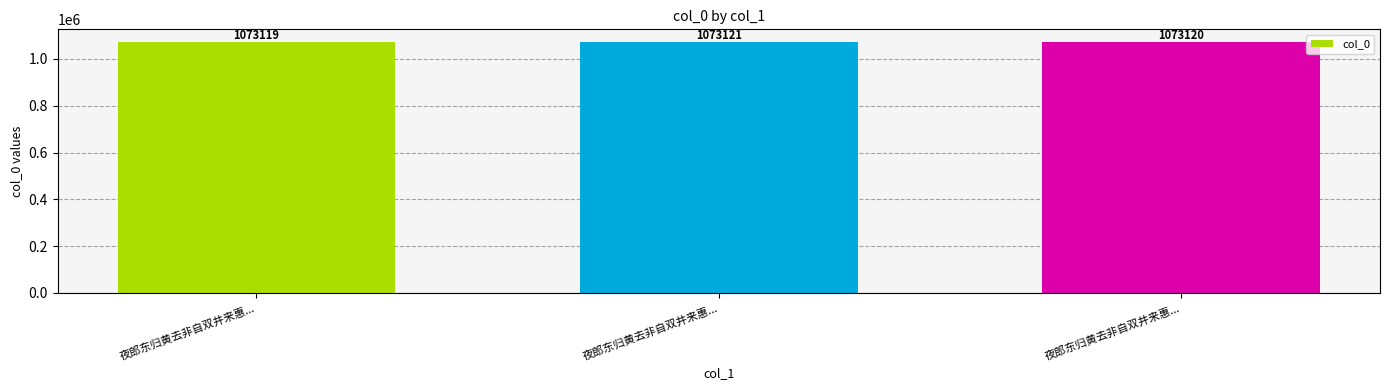

Reading left to right, what are all the values shown in this chart?

夜郎东归黄去非自双井来惠...=1073119	夜郎东归黄去非自双井来惠...=1073121	夜郎东归黄去非自双井来惠...=1073120